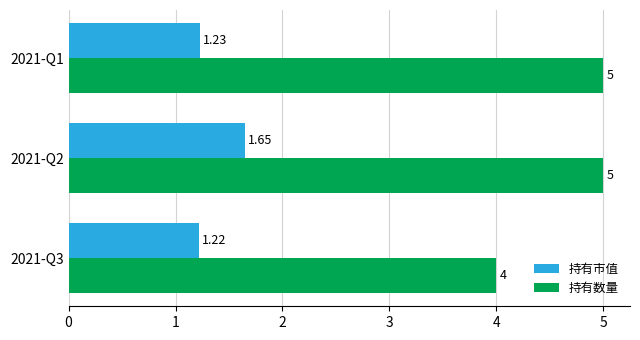

At how many categories does at least one series exceed 3?

3